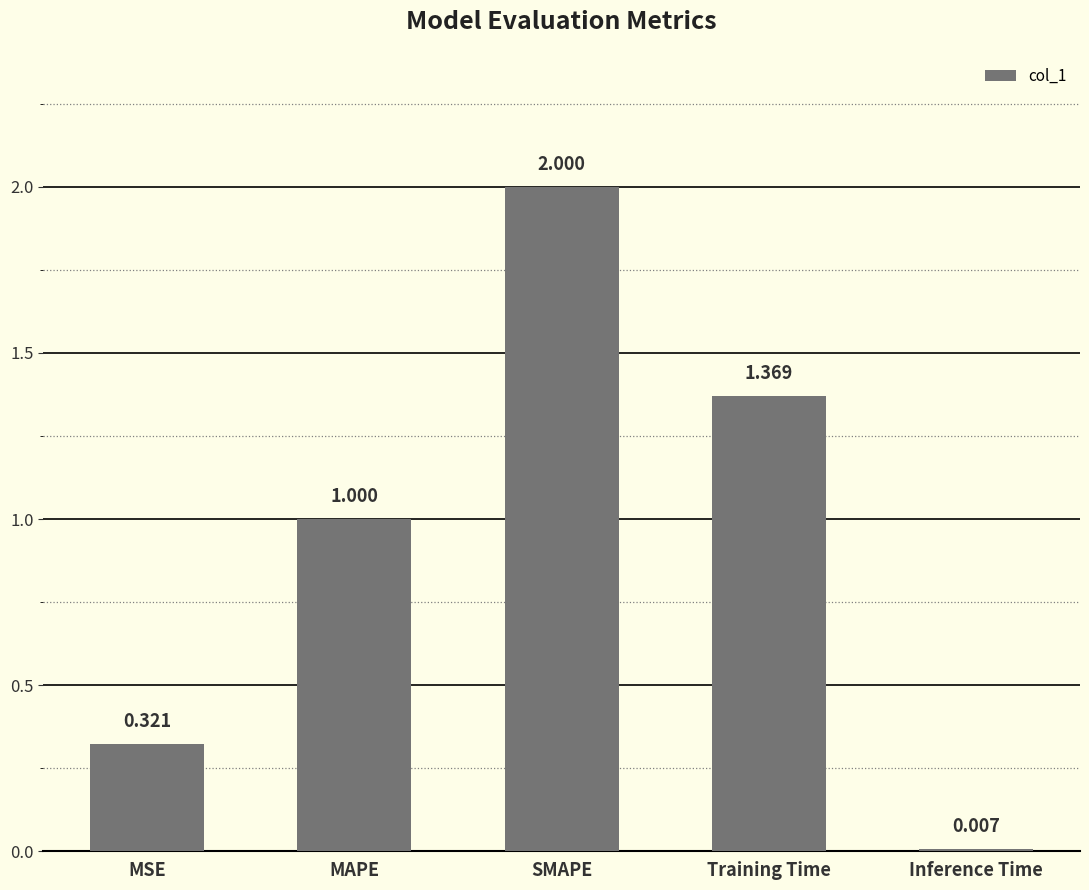

List the labels in order of value, largest first.

SMAPE, Training Time, MAPE, MSE, Inference Time